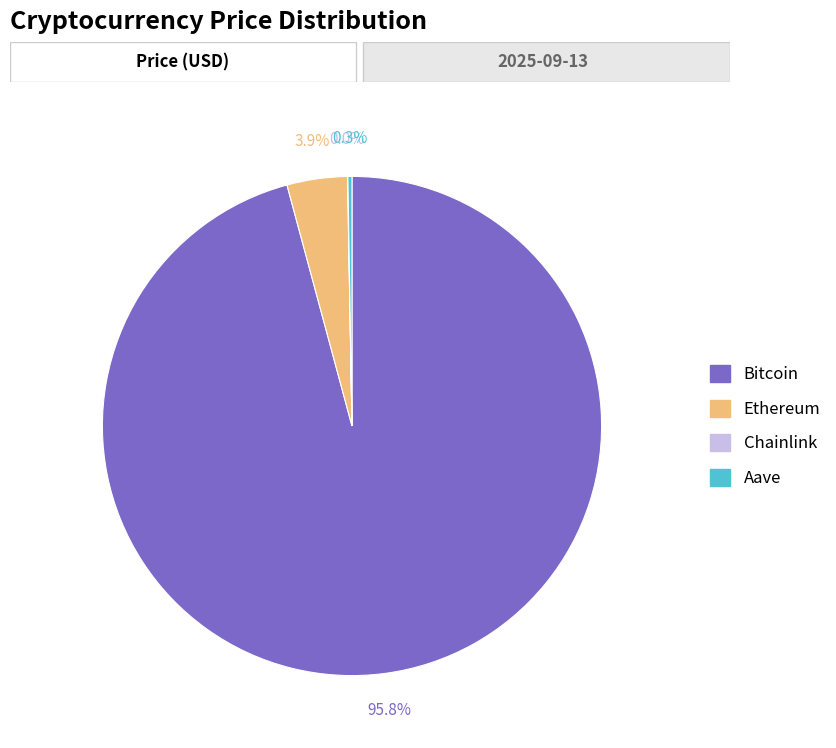

Which has a higher value, Bitcoin or Ethereum?

Bitcoin